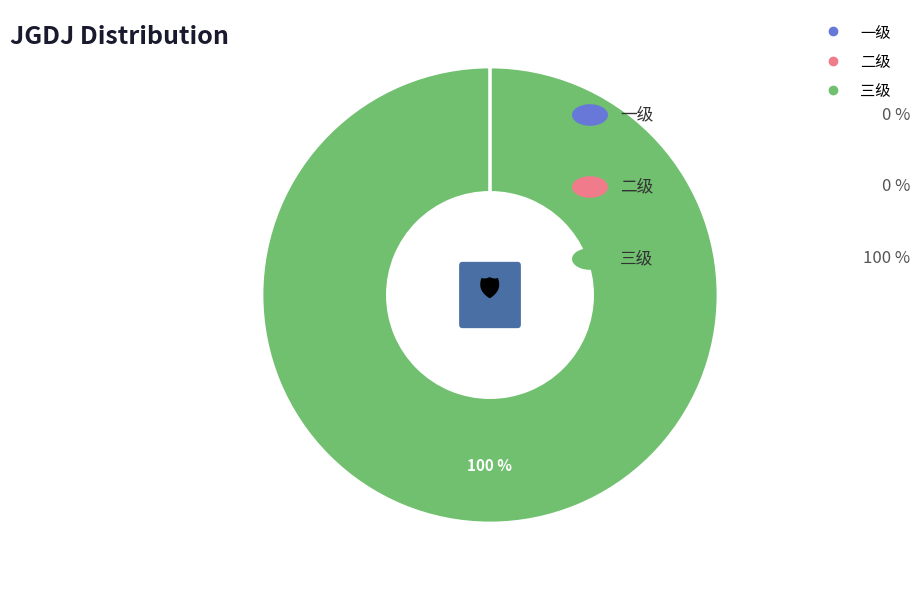

Count the number of slices in the pie.

3